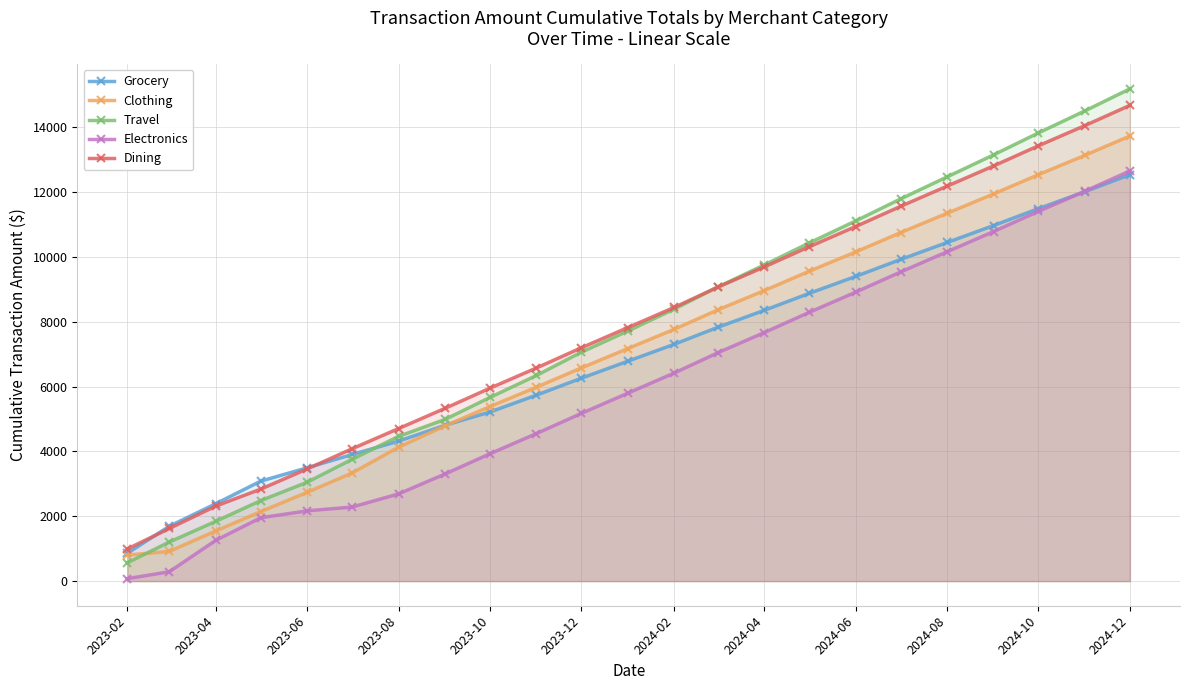

Which series has the largest total across all categories?

Dining